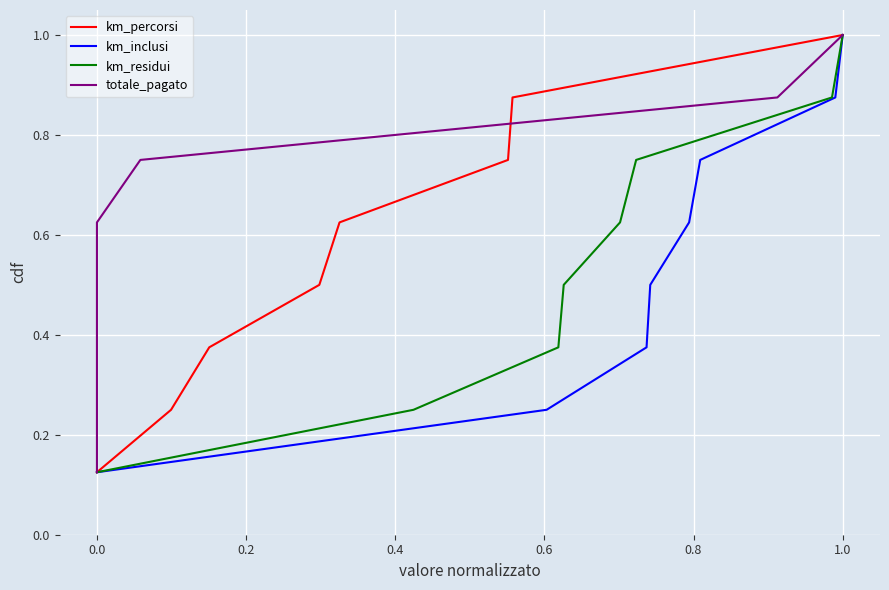

True or false: km_inclusi and totale_pagato intersect in this chart.

False